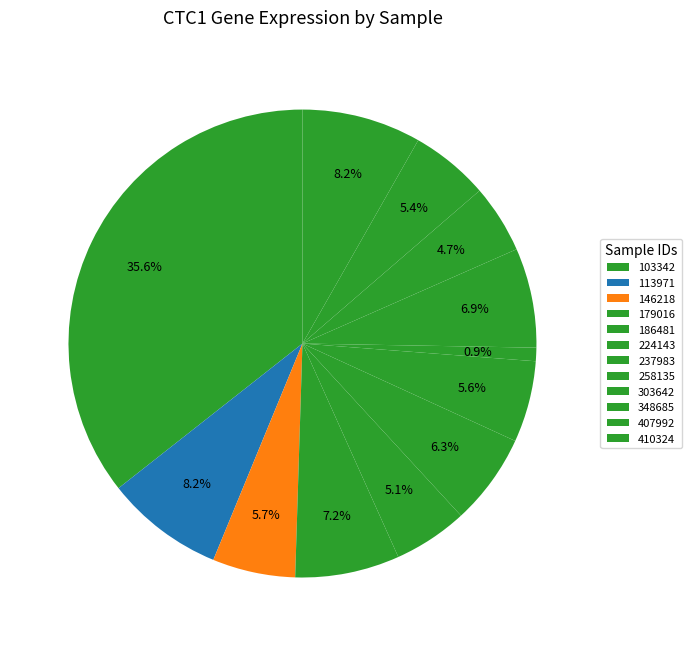

How many slices are in this pie chart?

12